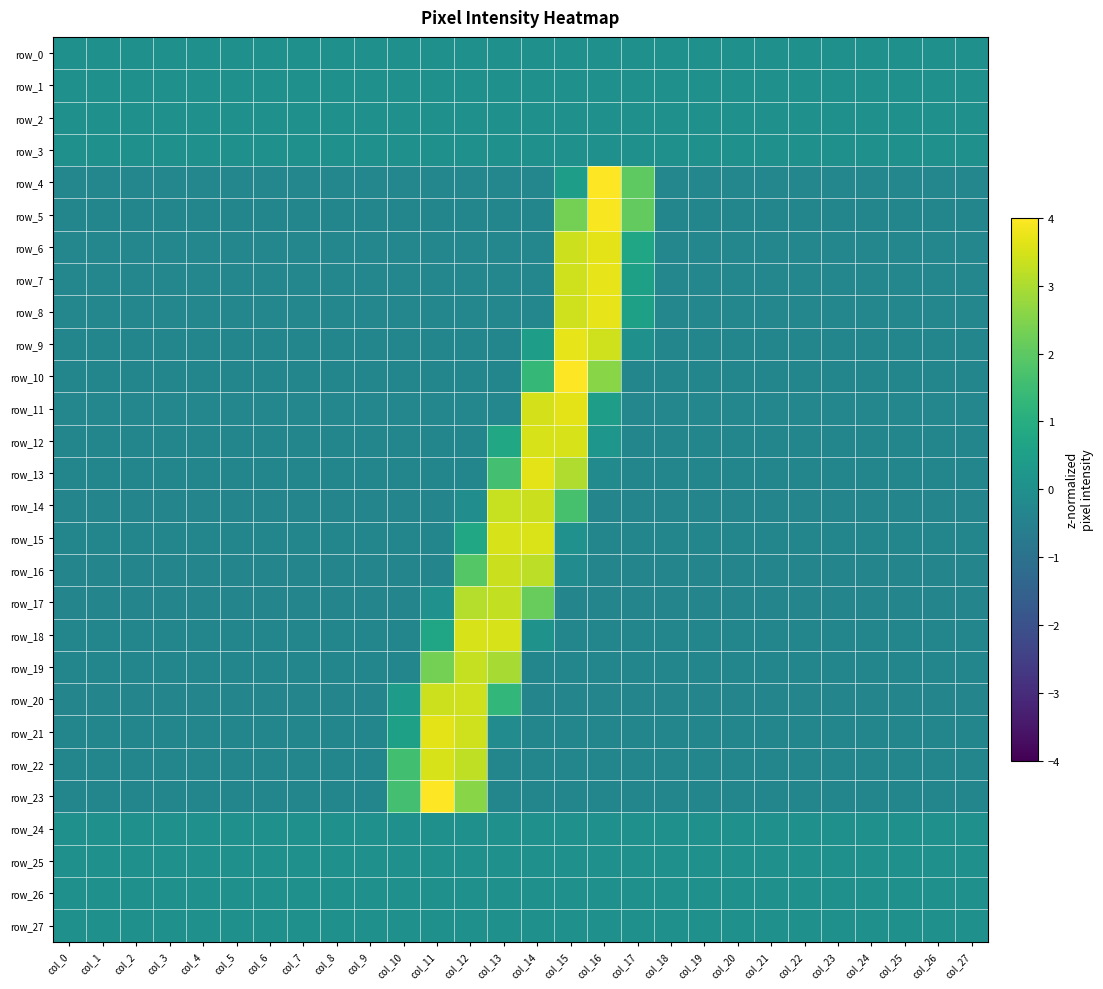

Which series changed the most between col_13 and col_20?

row_18